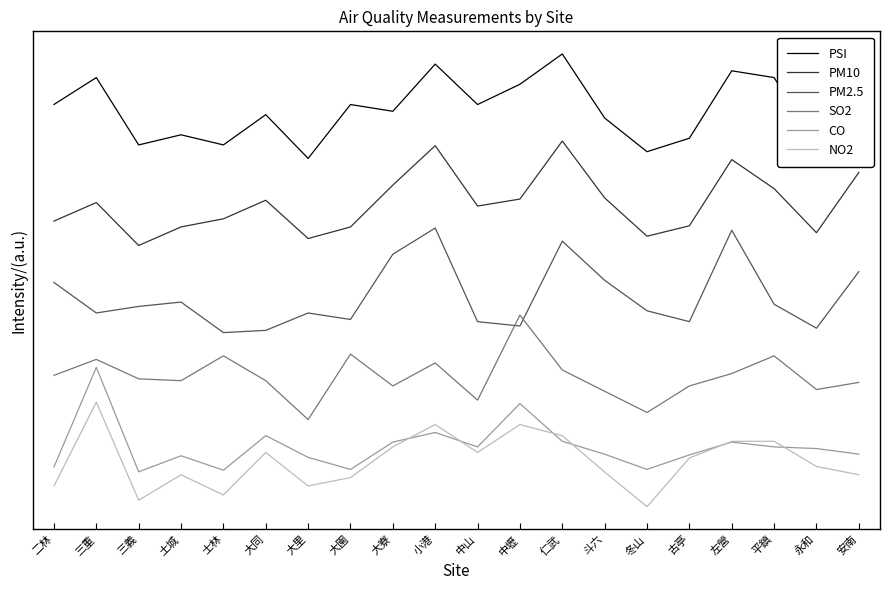

Which series has the largest total across all categories?

PSI